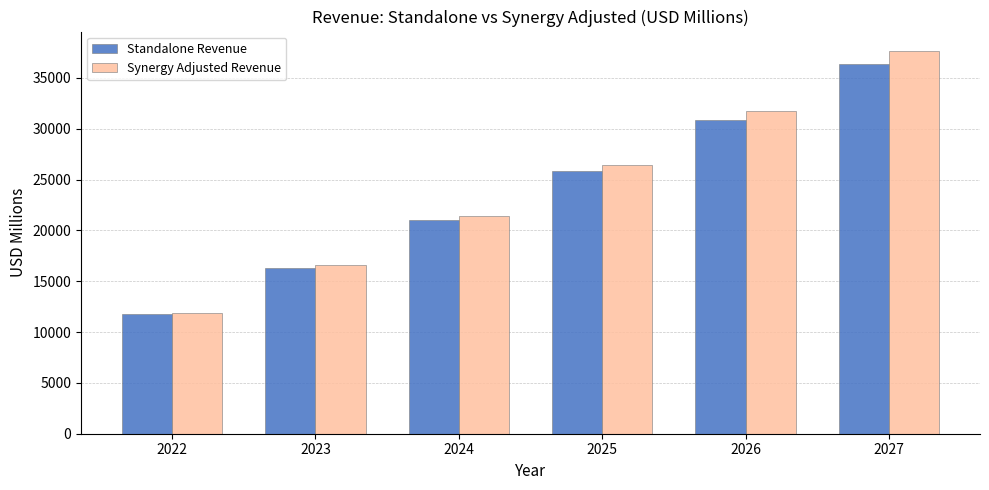

Reading left to right, transcribe all the data shown in this chart.

Standalone Revenue: 2022=11772.3	2023=16335.3	2024=21015.2	2025=25800.3	2026=30869.6	2027=36408.1
Synergy Adjusted Revenue: 2022=11890.1	2023=16580.3	2024=21435.5	2025=26445.3	2026=31795.6	2027=37682.4